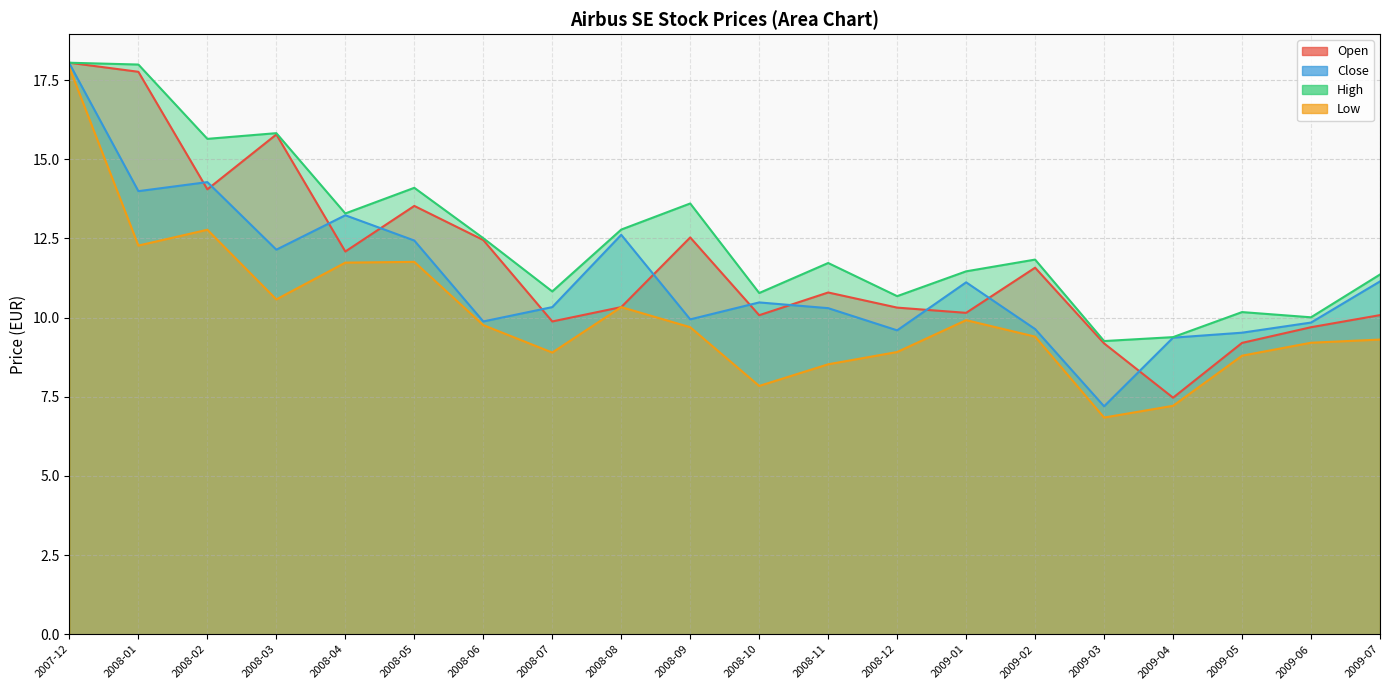

At which label is Low closest to 12?

2008-05